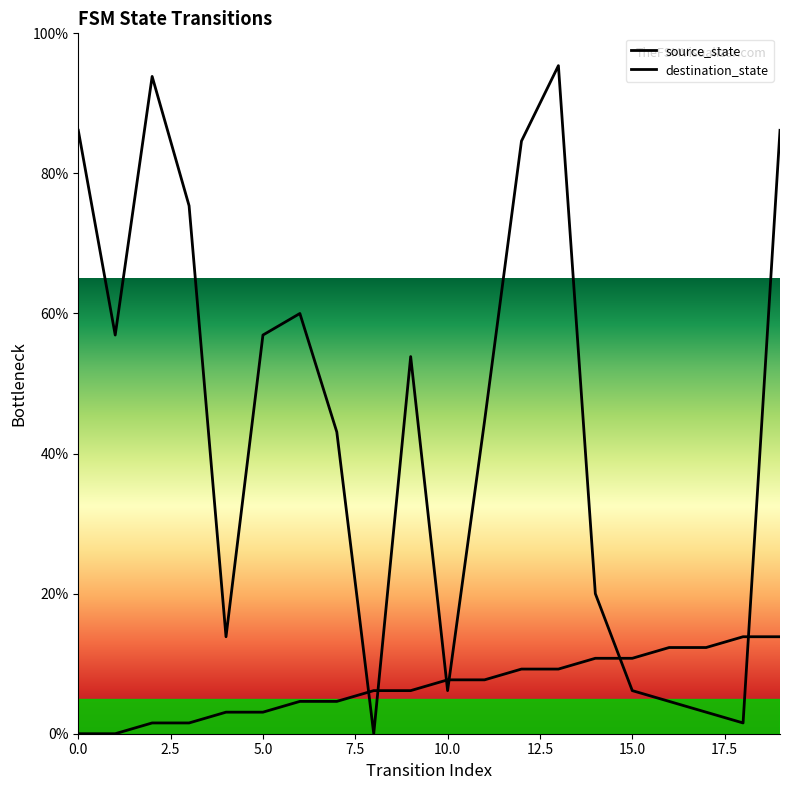

What value does the source_state series have at 12?

9.2